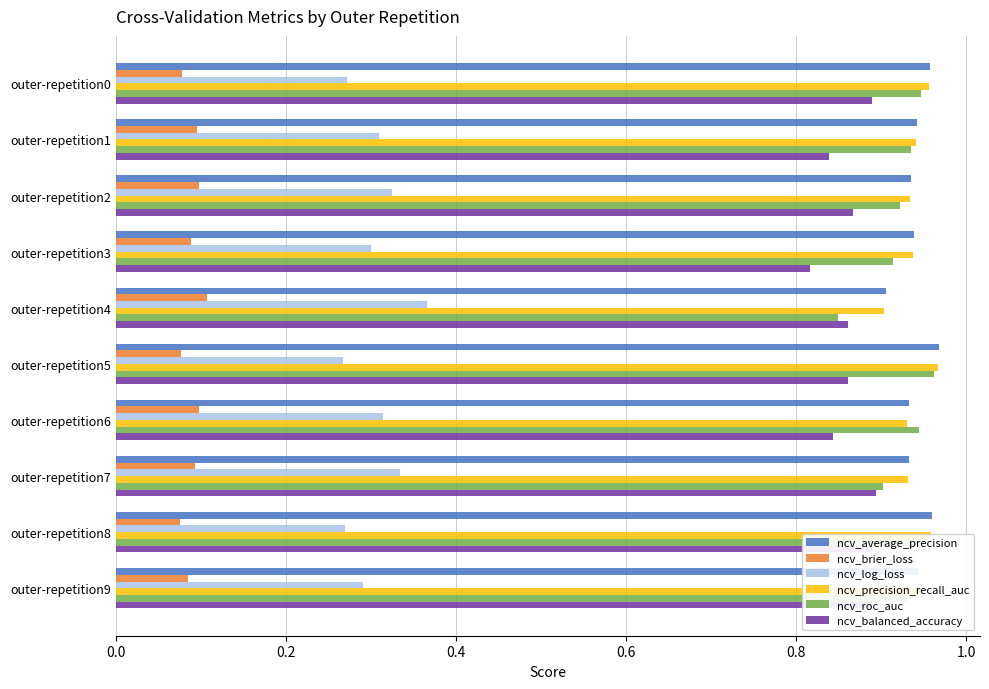

The ncv_log_loss series shows 0.1 at outer-repetition5. True or false?

False